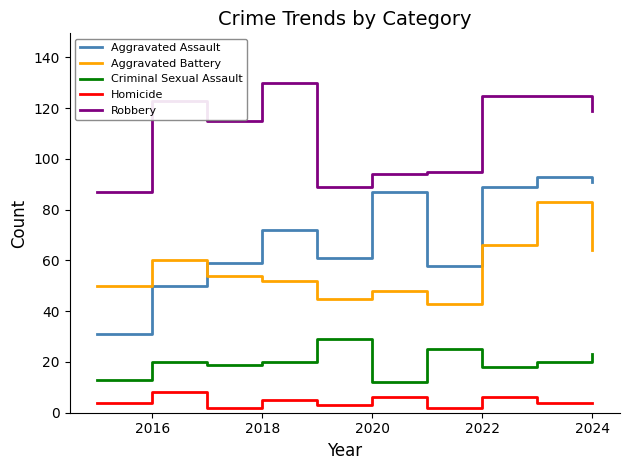

List the series in order of their peak value, highest first.

Robbery, Aggravated Assault, Aggravated Battery, Criminal Sexual Assault, Homicide